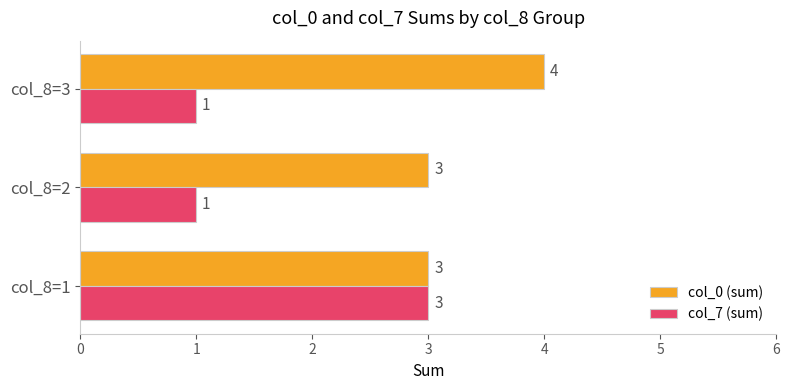

What is the maximum value for col_7 (sum)?

3